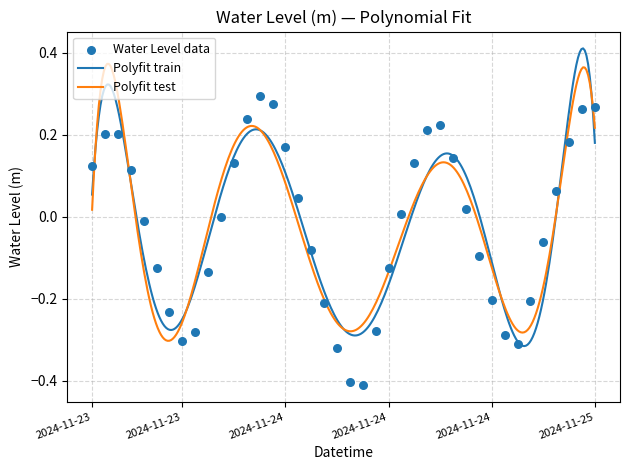

What is the change in value from 2024-11-23 21:00 to 2024-11-24 22:00?

-0.1